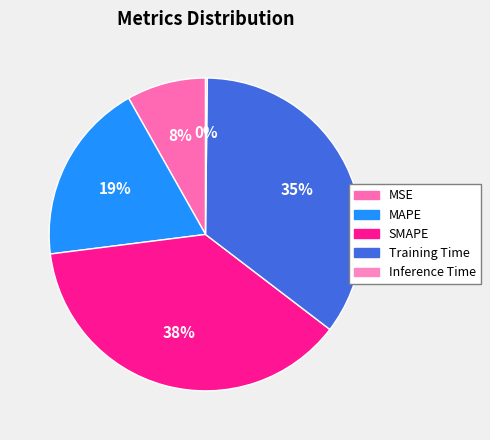

Count the number of slices in the pie.

5